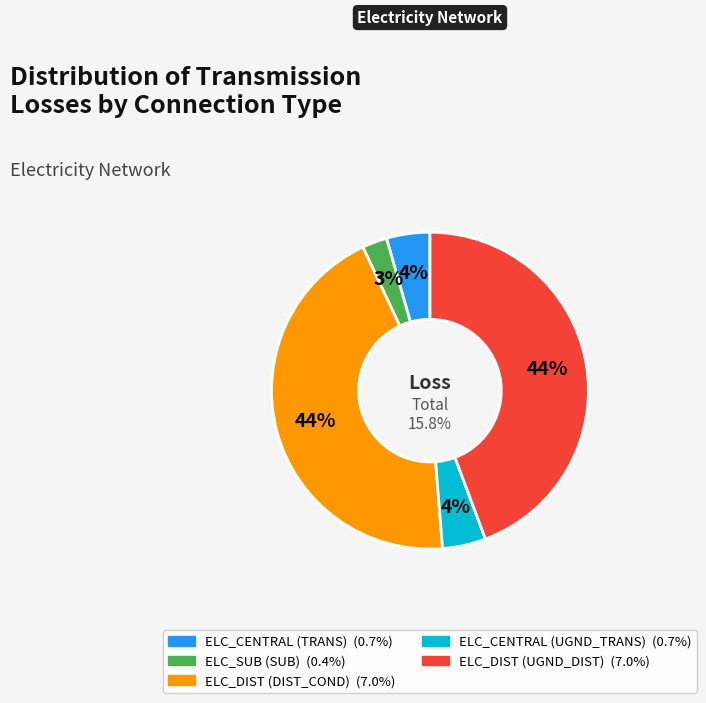

Is it true that ELC_CENTRAL (TRANS) is 1% of the pie?

False